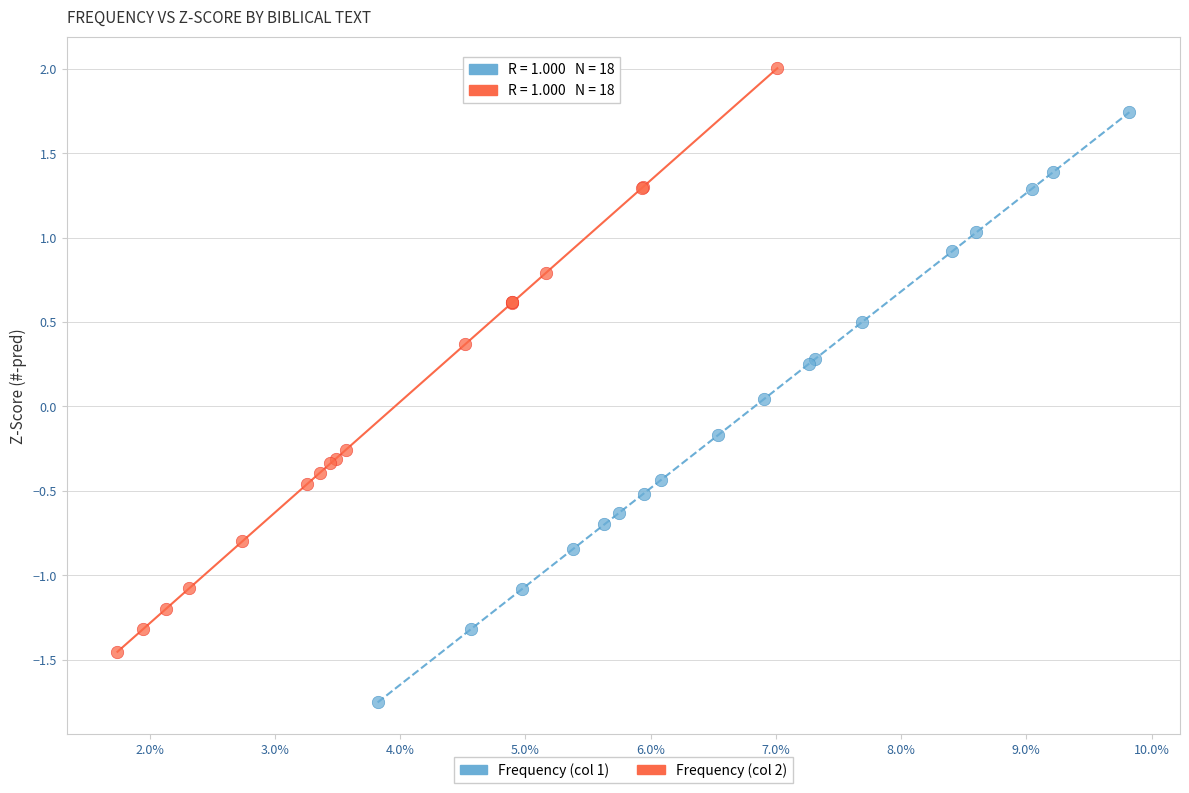

Which series has the widest spread of Y values?

Frequency (col 1)